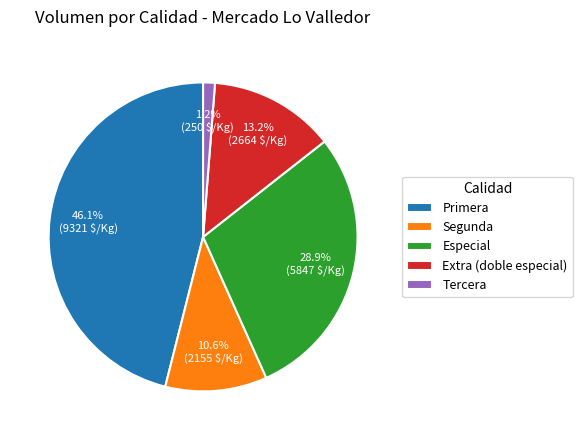

To the nearest percent, what percentage of the pie is Primera?

46%